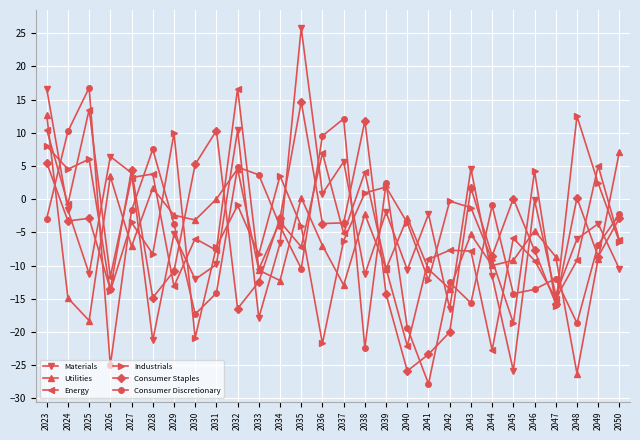

True or false: Consumer Staples and Materials intersect in this chart.

True